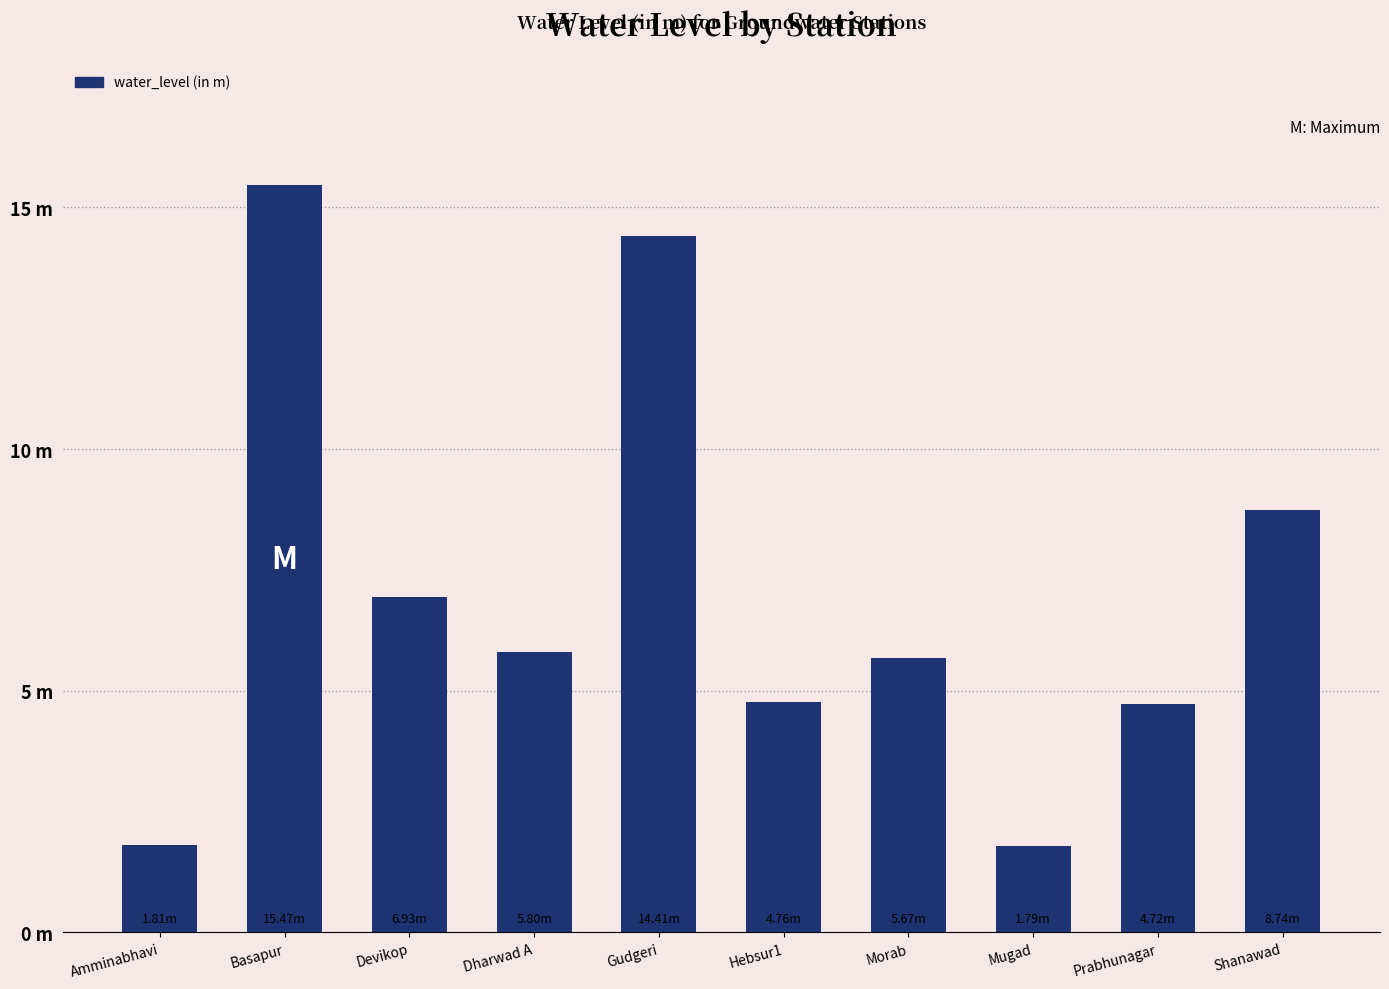

At which label is the value closest to 8?

Shanawad